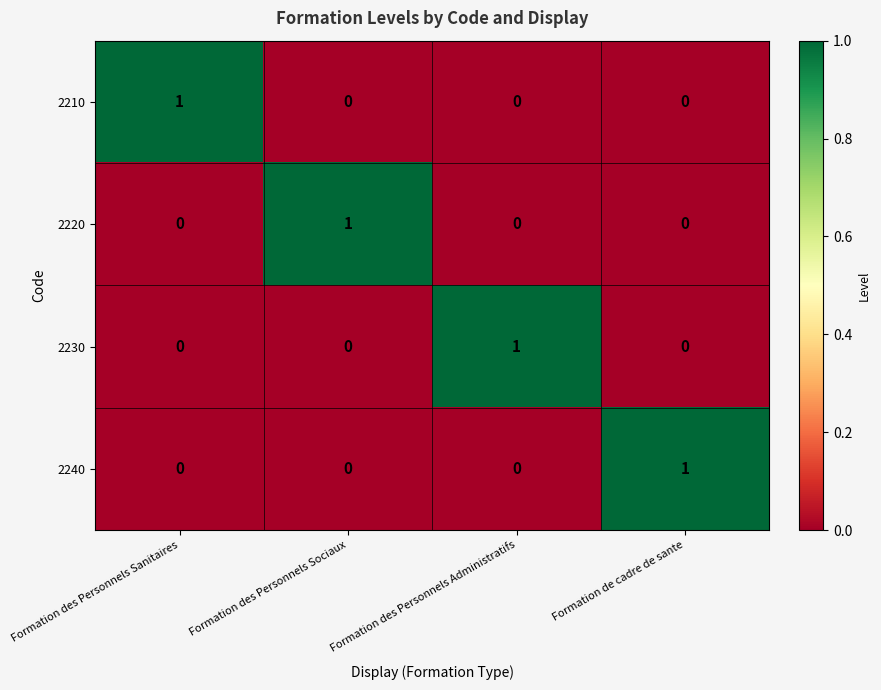

Reading left to right, extract all data points from this chart.

2210: 1	0	0	0
2220: 0	1	0	0
2230: 0	0	1	0
2240: 0	0	0	1